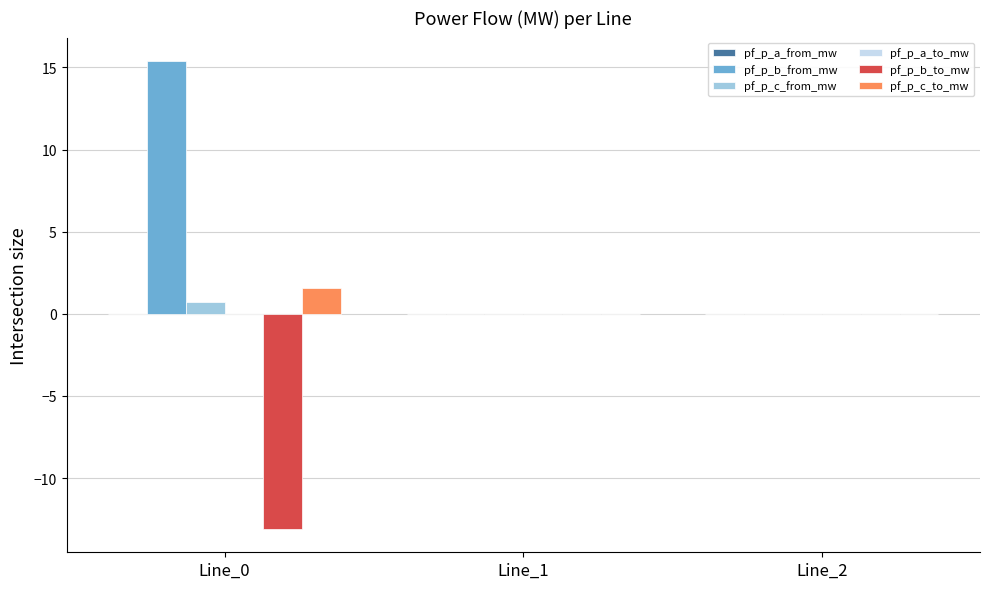

What is the maximum value shown in the chart?

15.4